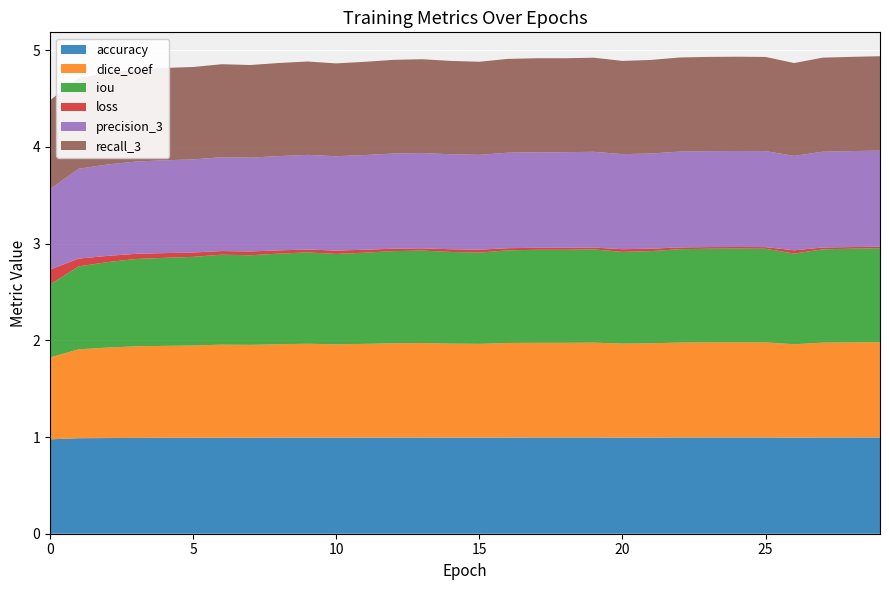

Reading left to right, transcribe all the data shown in this chart.

accuracy: 1.0	1.0	1.0	1.0	1.0	1.0	1.0	1.0	1.0	1.0	1.0	1.0	1.0	1.0	1.0	1.0	1.0	1.0	1.0	1.0	1.0	1.0	1.0	1.0	1.0	1.0	1.0	1.0	1.0	1.0
dice_coef: 0.8	0.9	0.9	0.9	1.0	1.0	1.0	1.0	1.0	1.0	1.0	1.0	1.0	1.0	1.0	1.0	1.0	1.0	1.0	1.0	1.0	1.0	1.0	1.0	1.0	1.0	1.0	1.0	1.0	1.0
iou: 0.8	0.9	0.9	0.9	0.9	0.9	0.9	0.9	0.9	0.9	0.9	0.9	1.0	1.0	0.9	0.9	1.0	1.0	1.0	1.0	0.9	1.0	1.0	1.0	1.0	1.0	0.9	1.0	1.0	1.0
loss: 0.2	0.1	0.1	0.1	0.0	0.0	0.0	0.0	0.0	0.0	0.0	0.0	0.0	0.0	0.0	0.0	0.0	0.0	0.0	0.0	0.0	0.0	0.0	0.0	0.0	0.0	0.0	0.0	0.0	0.0
precision_3: 0.8	0.9	0.9	1.0	1.0	1.0	1.0	1.0	1.0	1.0	1.0	1.0	1.0	1.0	1.0	1.0	1.0	1.0	1.0	1.0	1.0	1.0	1.0	1.0	1.0	1.0	1.0	1.0	1.0	1.0
recall_3: 0.9	0.9	0.9	1.0	1.0	1.0	1.0	1.0	1.0	1.0	1.0	1.0	1.0	1.0	1.0	1.0	1.0	1.0	1.0	1.0	1.0	1.0	1.0	1.0	1.0	1.0	1.0	1.0	1.0	1.0